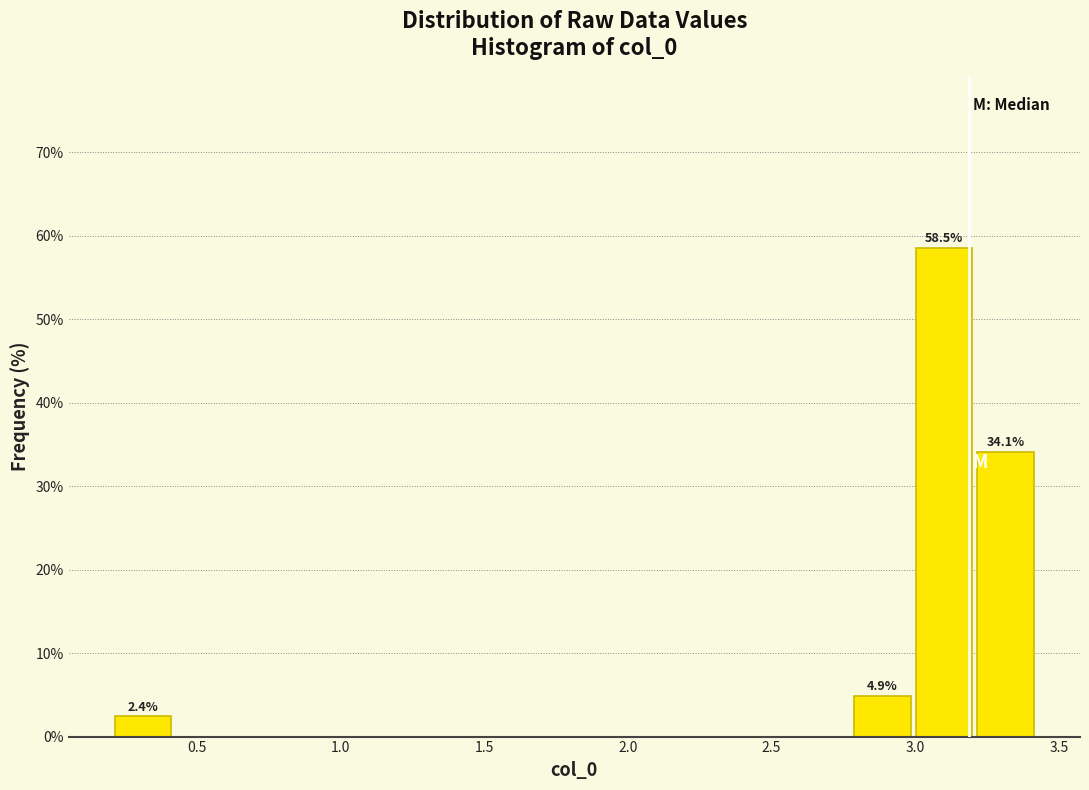

Which range on the x-axis has the tallest bar?

3.00 to 3.20